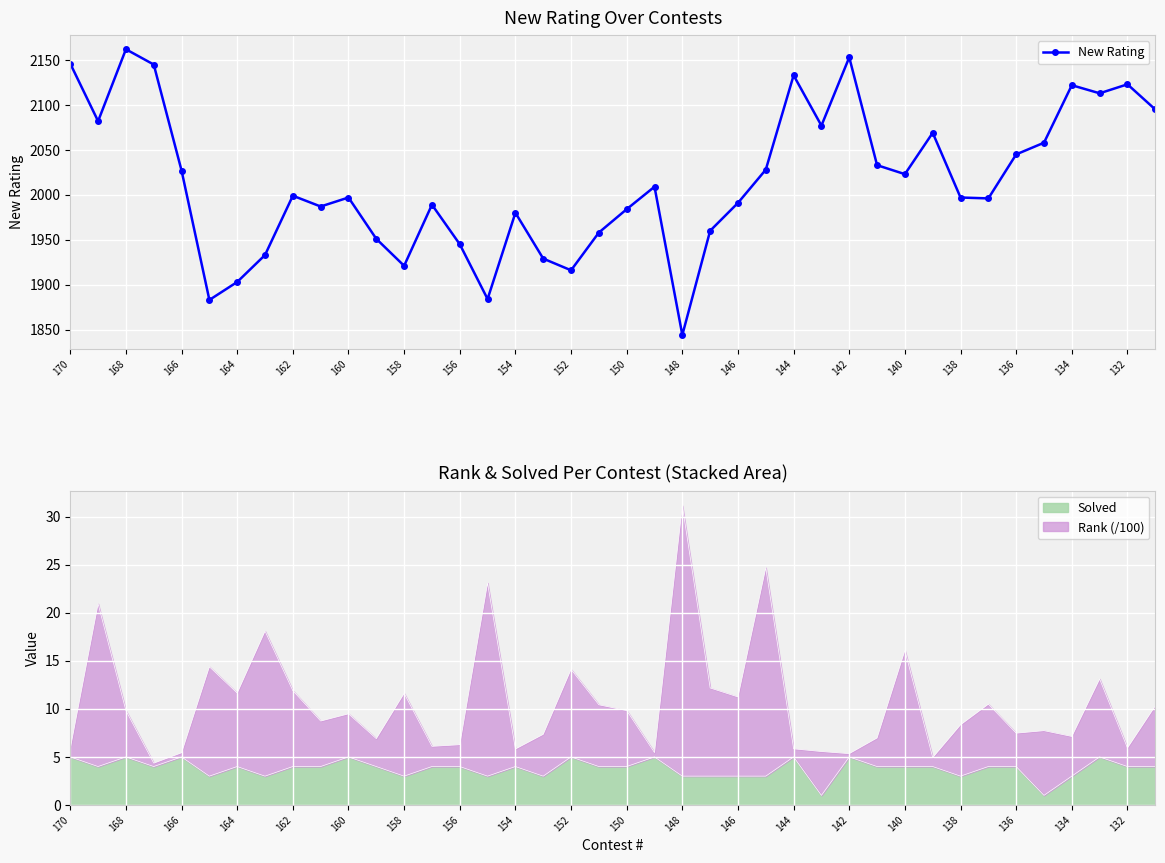

The chart shows a value of 3227 at 25. True or false?

False